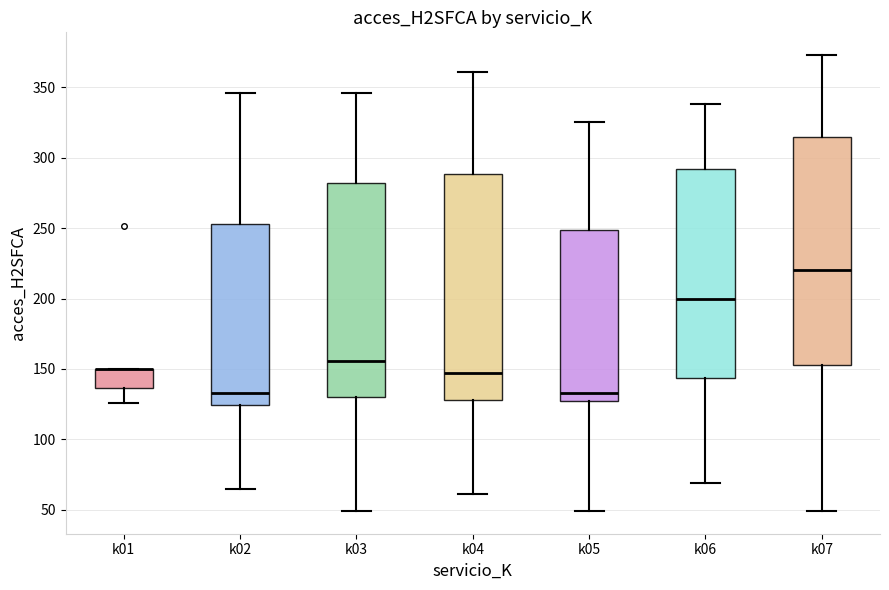

Reading left to right, transcribe this box plot: for each box, give where its median line is, the range the box spans, and where its two whiskers end, as read against the y-axis. The values are not printed on the chart, so give them approximately, as read against the axis.

k01: median 150 (drawn on the box's upper edge), box 135 to 150, whiskers 125 to 150
k02: median 135, box 125 to 255, whiskers 65 to 345
k03: median 155, box 130 to 280, whiskers 50 to 345
k04: median 145, box 130 to 290, whiskers 60 to 360
k05: median 135, box 125 to 250, whiskers 50 to 325
k06: median 200, box 145 to 290, whiskers 70 to 340
k07: median 220, box 155 to 315, whiskers 50 to 375